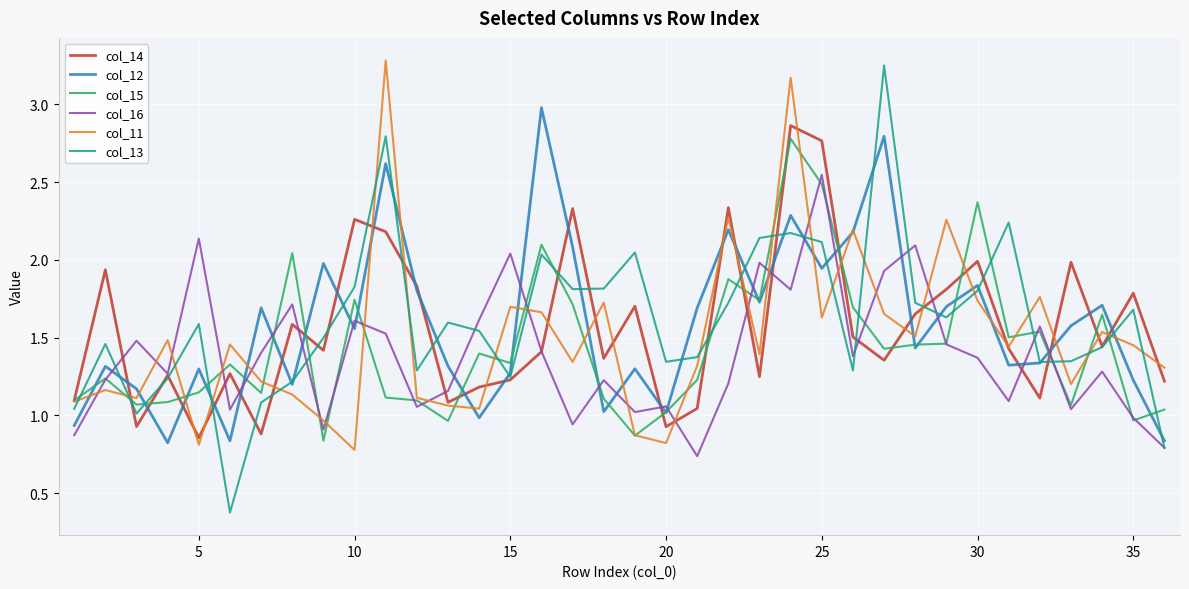

How many interior local peaks does the col_13 series have?

10